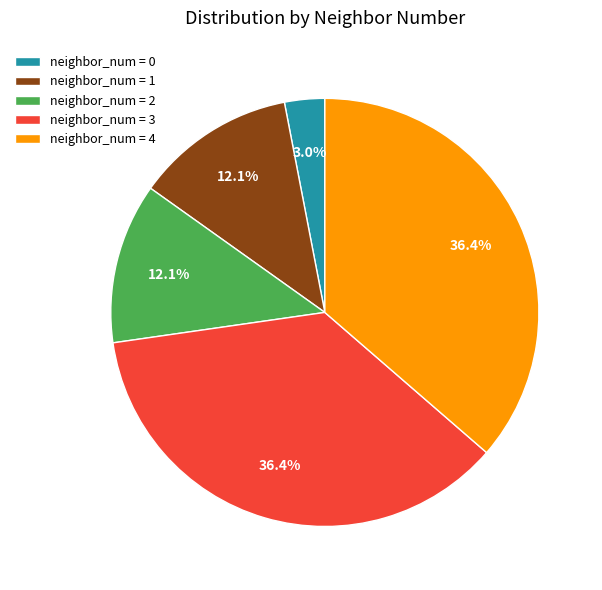

Which category has the smallest portion of the pie?

neighbor_num = 0